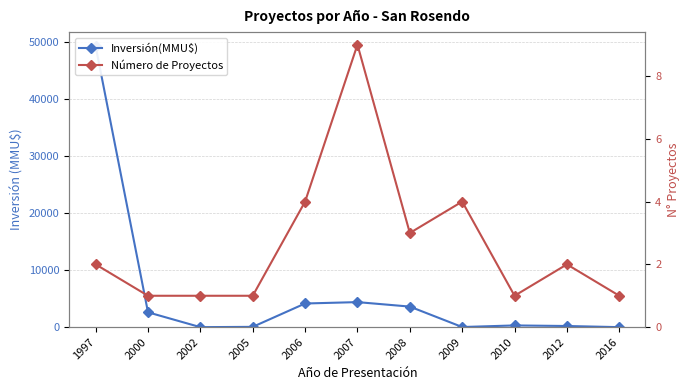

Is the value of Inversión(MMU$) at 2000 greater than the value of Número de Proyectos at 2010?

Yes